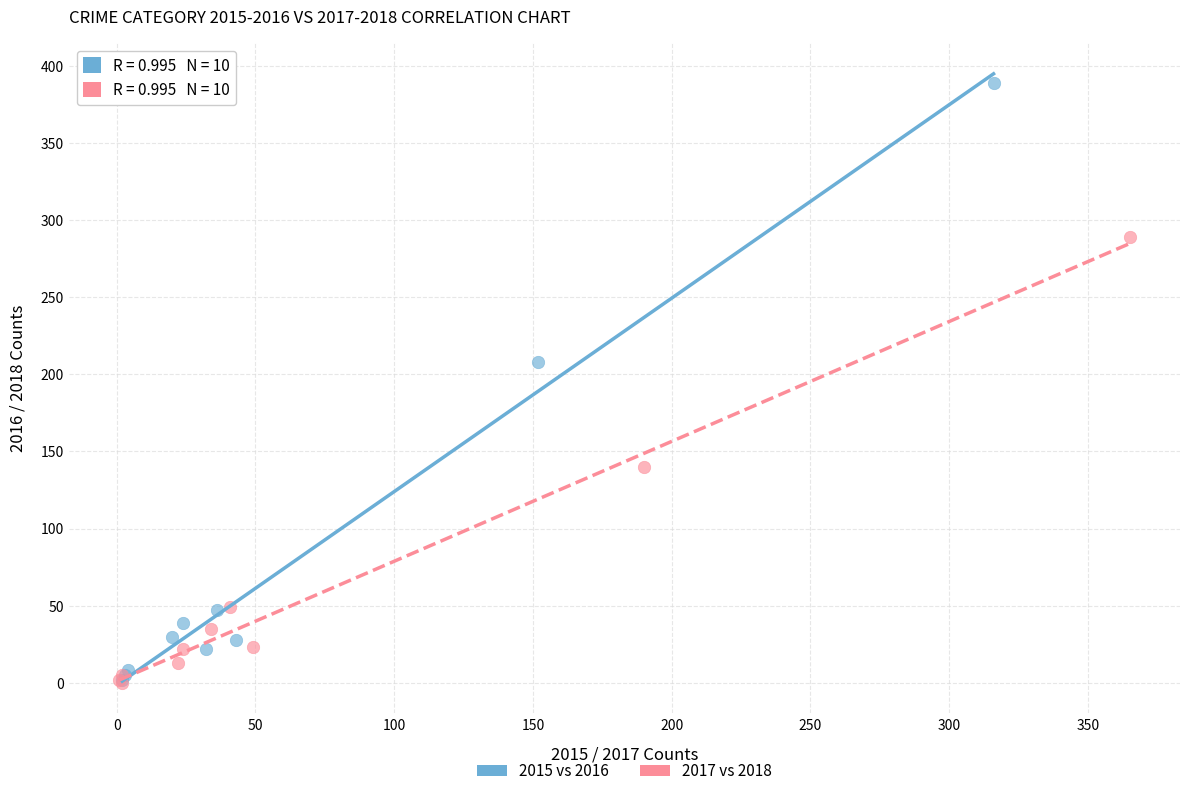

Which series has the largest Y range (max minus min)?

2015 vs 2016